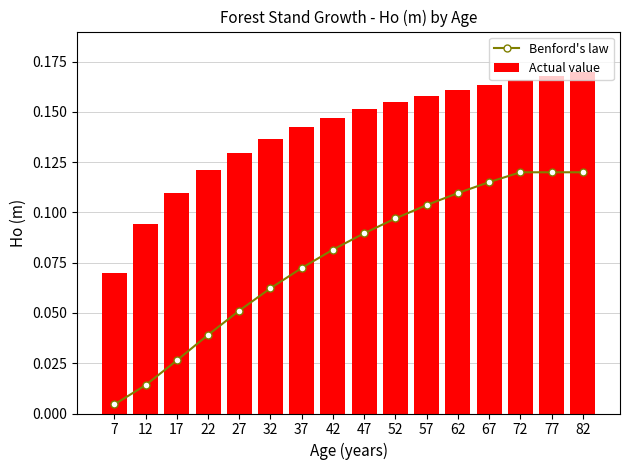

Reading left to right, list all the values displayed in this chart.

Benford's law: 7=0.0	12=0.0	17=0.0	22=0.0	27=0.1	32=0.1	37=0.1	42=0.1	47=0.1	52=0.1	57=0.1	62=0.1	67=0.1	72=0.1	77=0.1	82=0.1
Actual value: 7=0.1	12=0.1	17=0.1	22=0.1	27=0.1	32=0.1	37=0.1	42=0.1	47=0.2	52=0.2	57=0.2	62=0.2	67=0.2	72=0.2	77=0.2	82=0.2